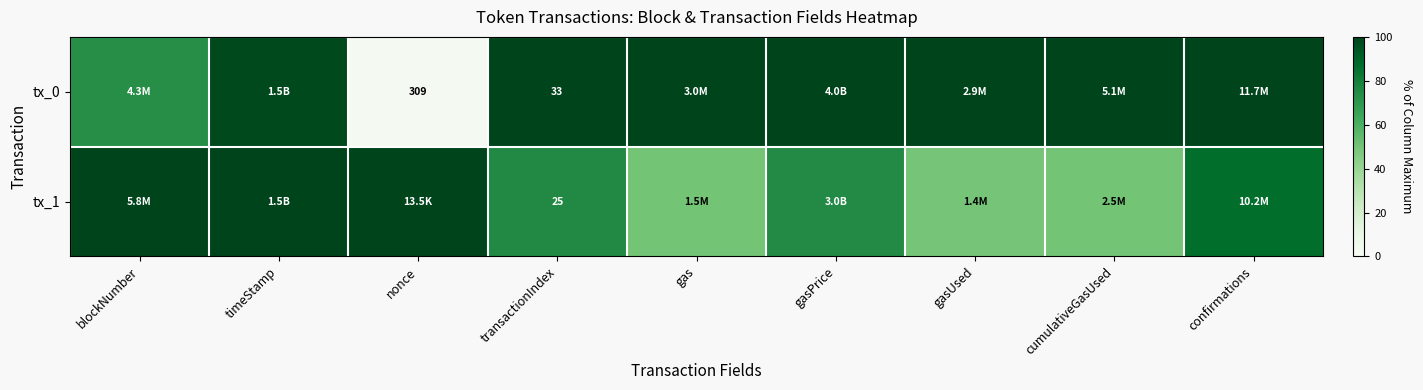

What is the total value across all series at blockNumber?

173.6